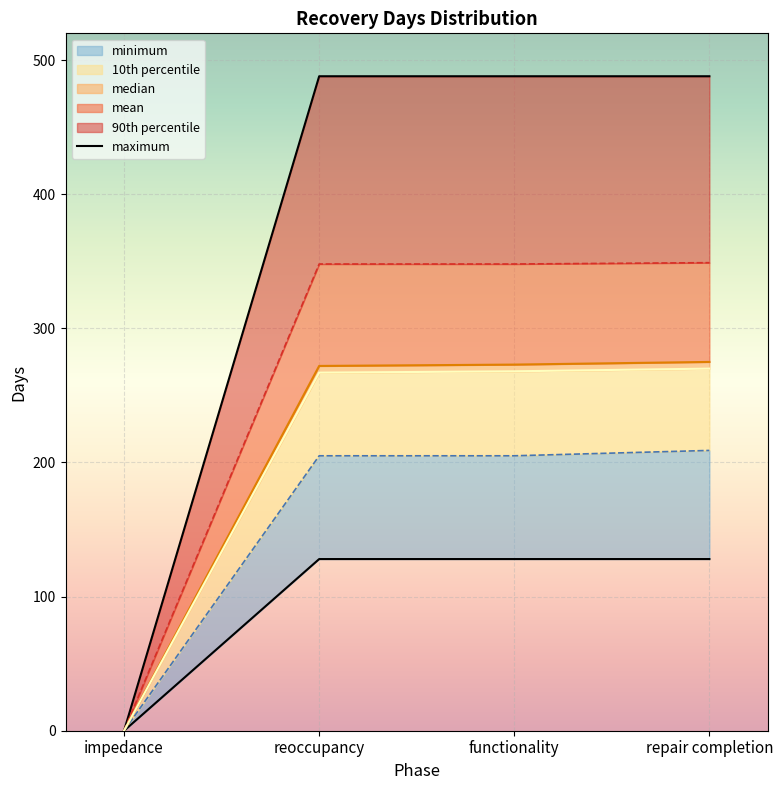

What is the difference between the maximum and minimum values?

488